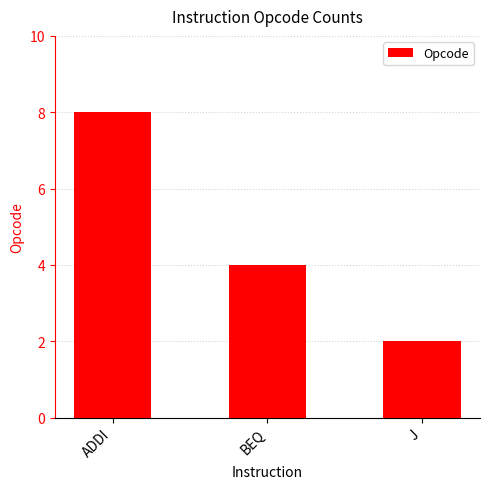

What is the label of the 2nd bar from the right?

BEQ